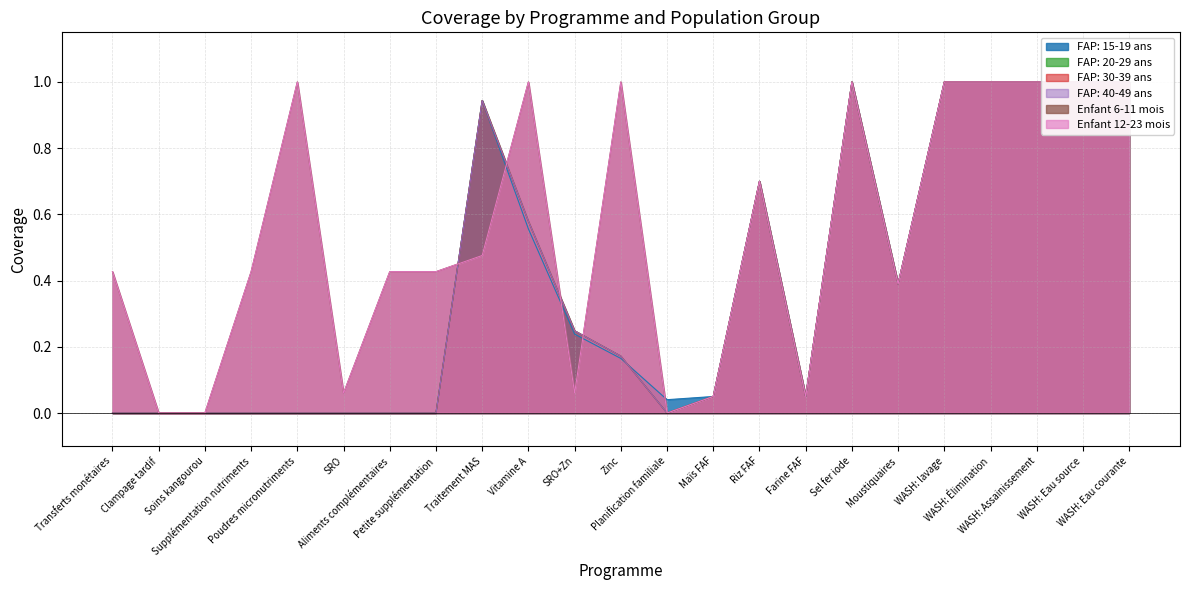

What is the label of the 10th point from the right?

Maïs FAF